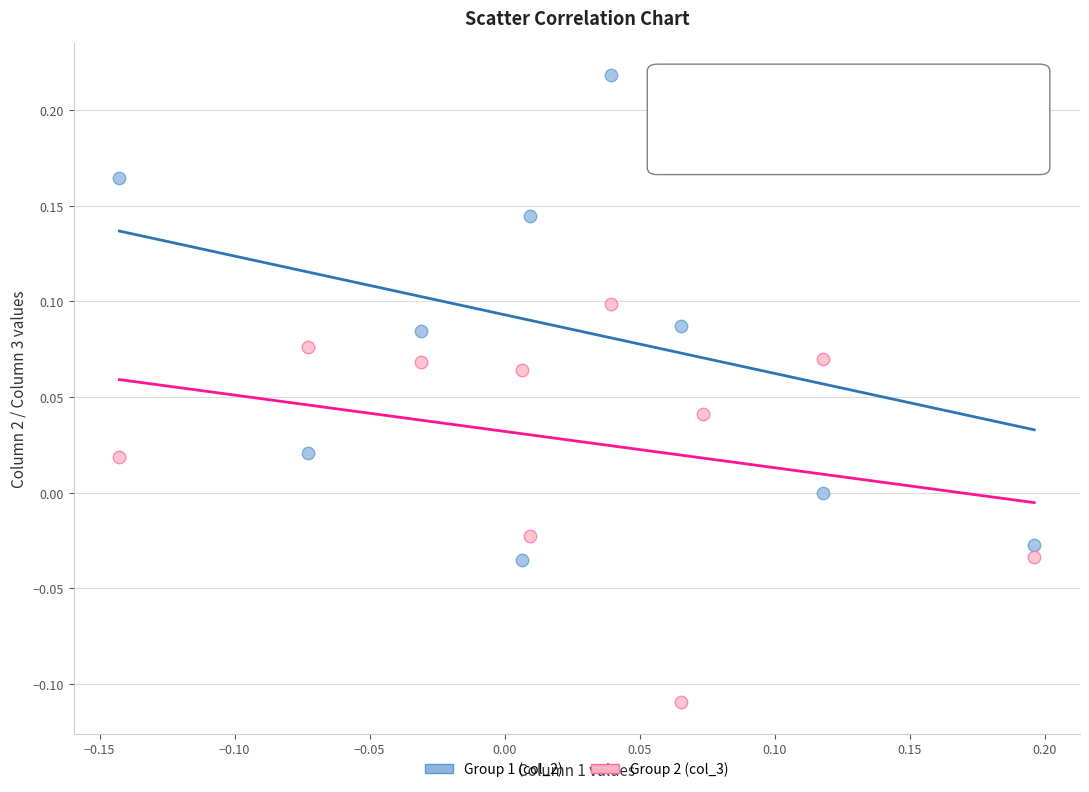

Which series has the widest spread of Y values?

Group 1 (col_2)